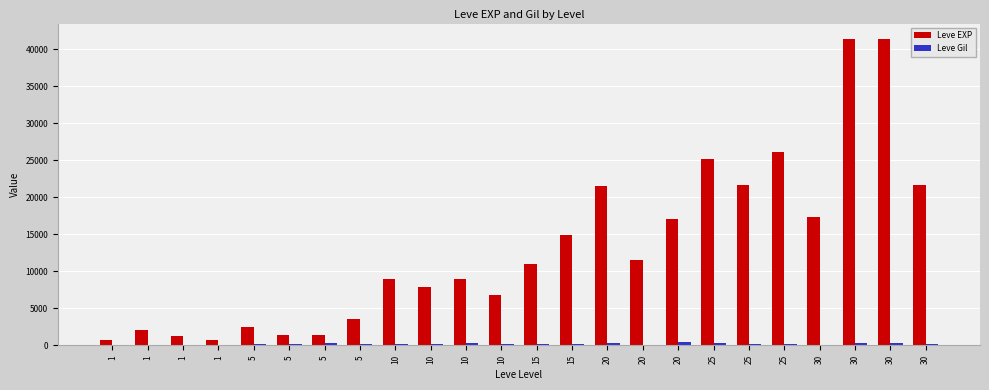

How many groups of bars are there?

24